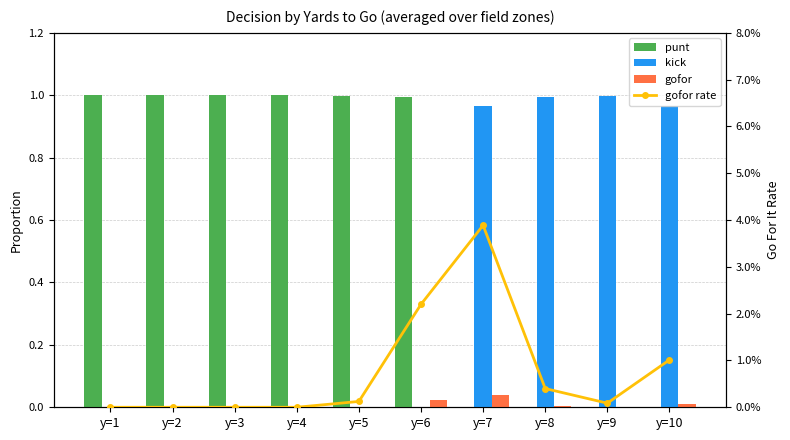

At which label is kick closest to 0?

y=1